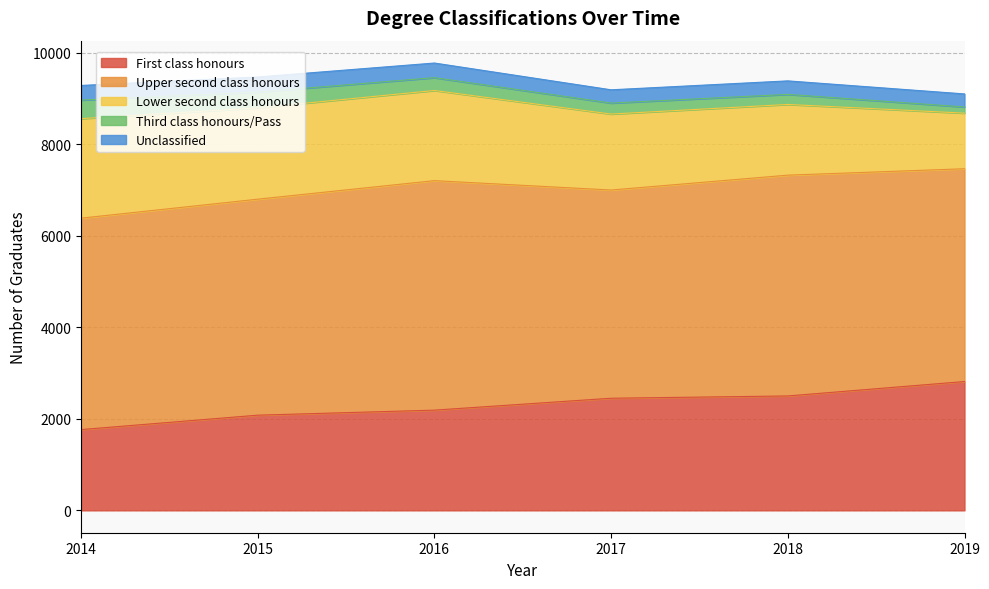

True or false: Third class honours/Pass and First class honours intersect in this chart.

False